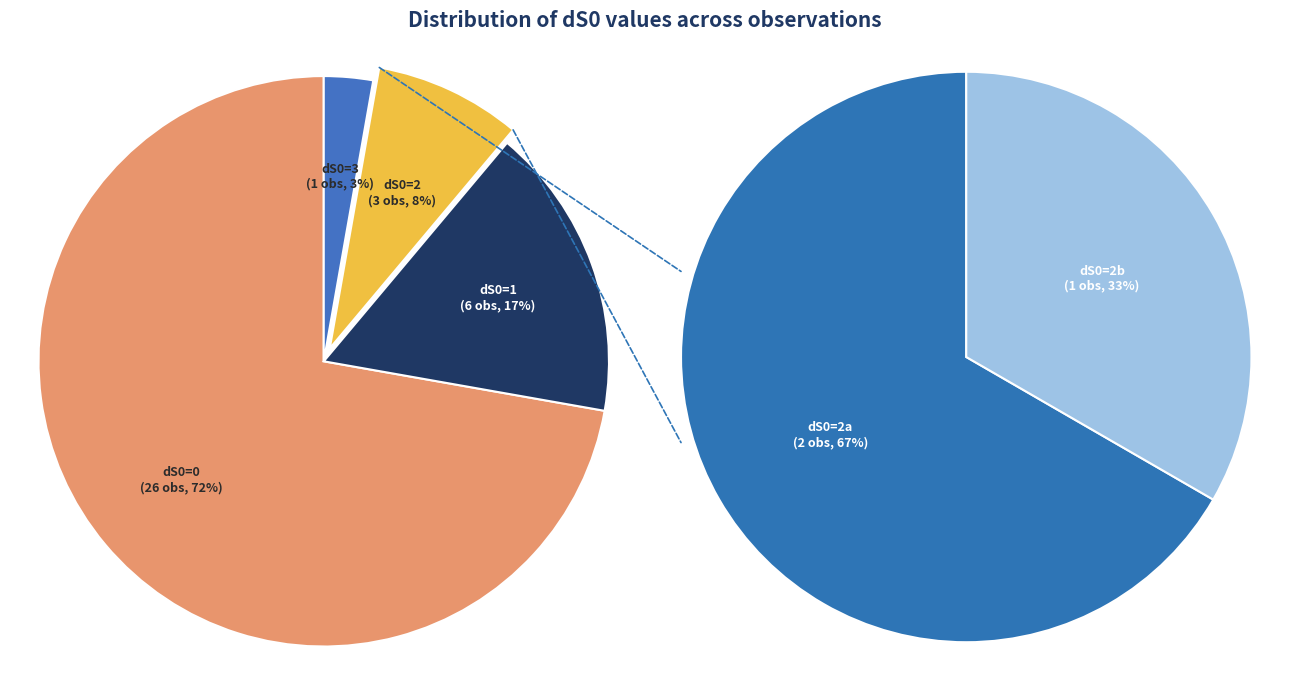

Rank the categories by value from highest to lowest.

dS0=0, dS0=1, dS0=2, dS0=3